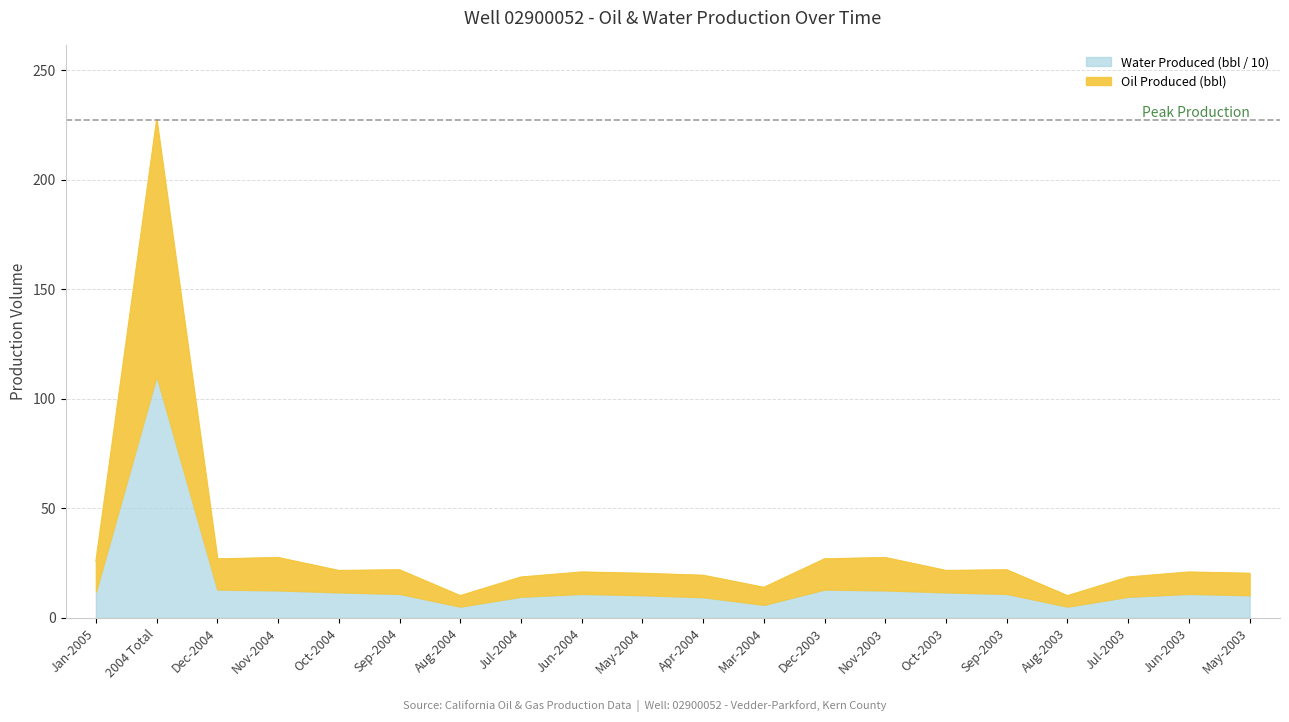

What is the label of the 20th point from the right?

Jan-2005